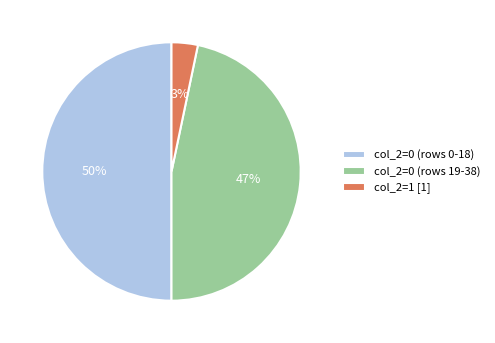

Which slice is the smallest?

col_2=1 [1]